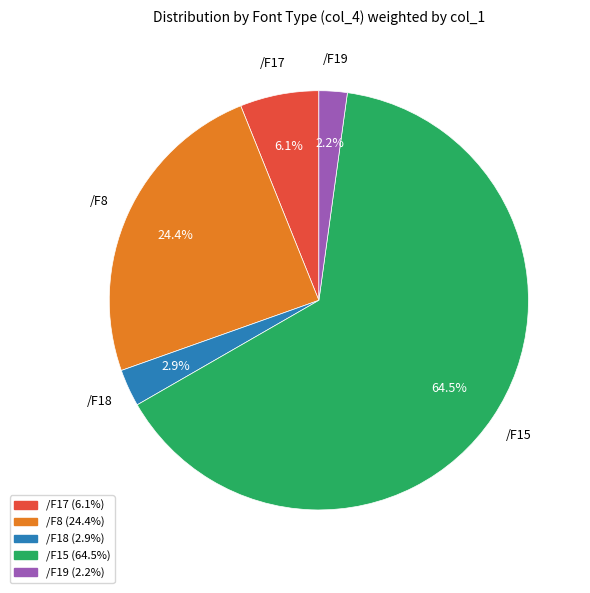

Between /F18 and /F17, which is larger?

/F17